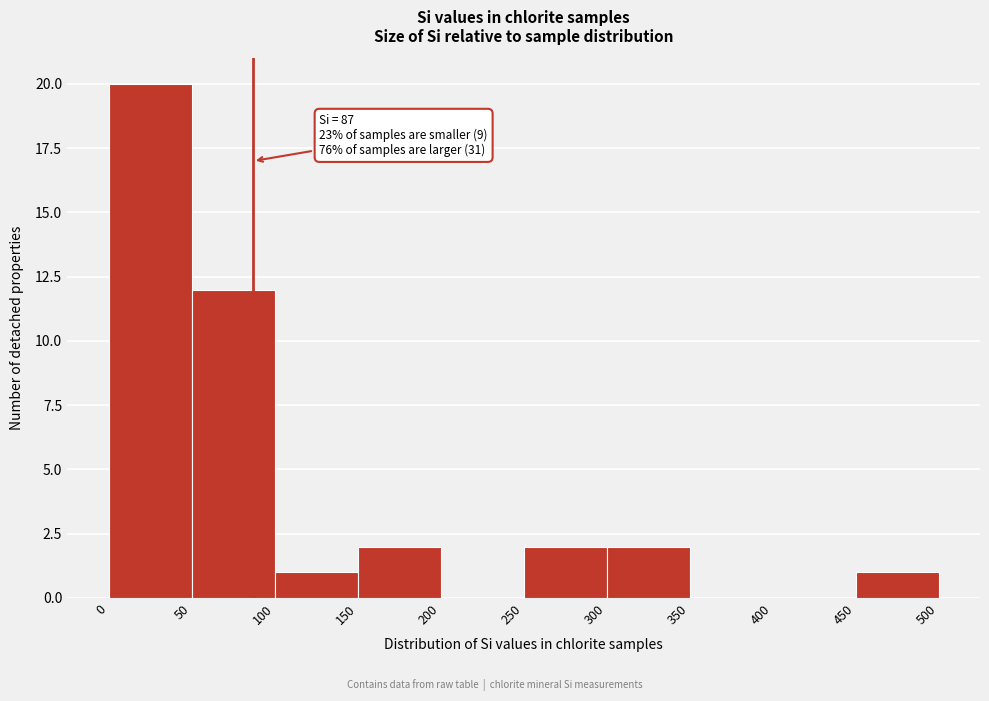

Over which range of the x-axis is the bar tallest?

0 to 50